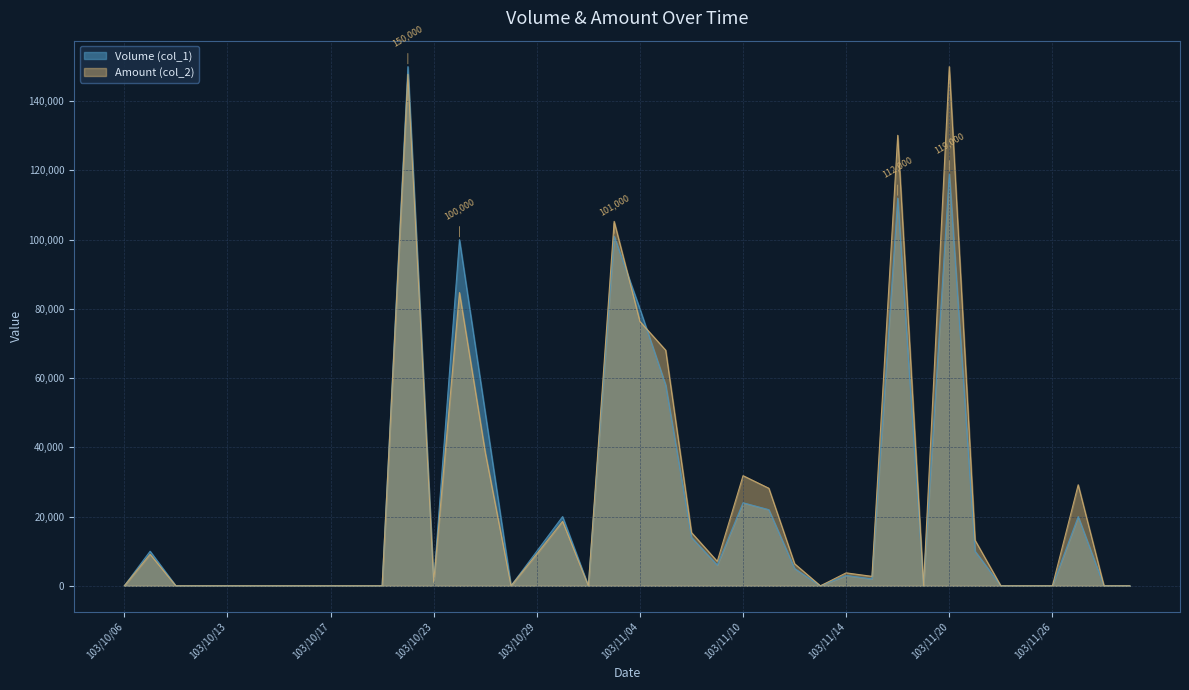

The Amount (col_2) series shows 70098.2 at 103/10/14. True or false?

False